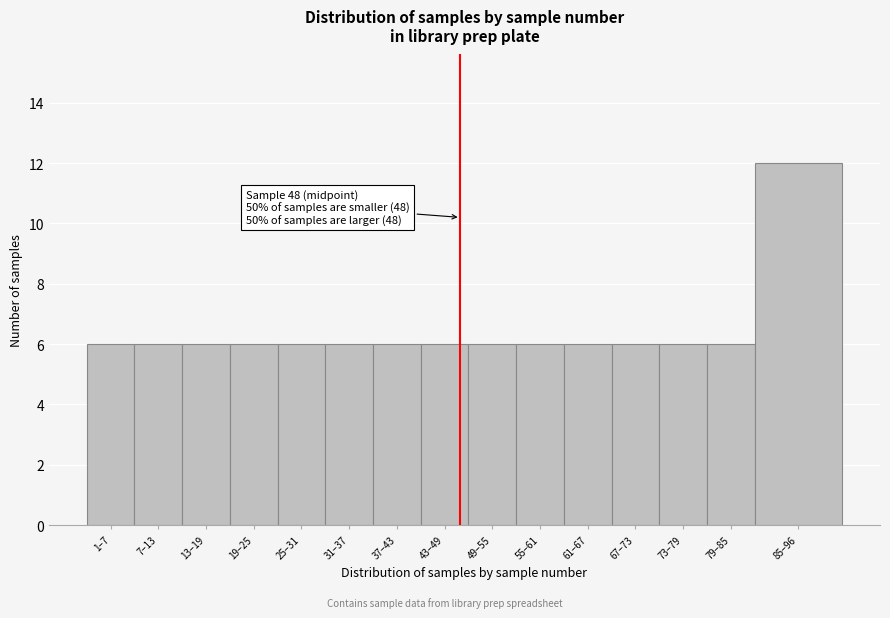

Reading right to left, transcribe all the data shown in this chart.

12	6	6	6	6	6	6	6	6	6	6	6	6	6	6